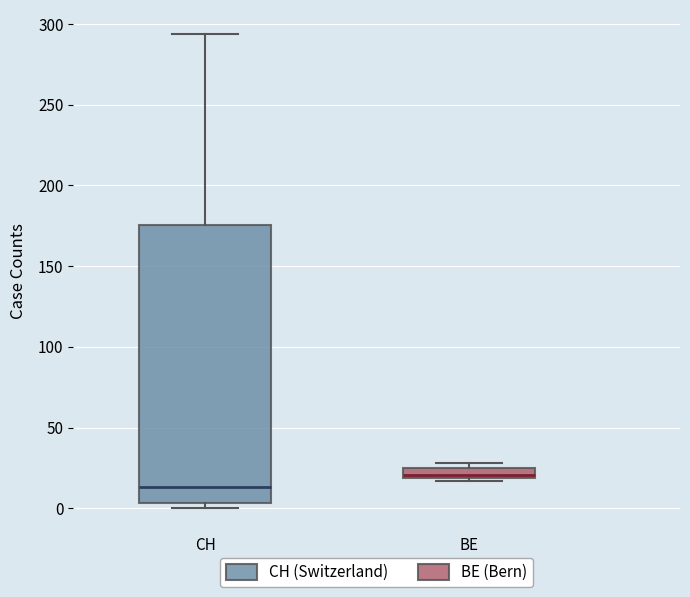

Which box is the tallest, from its lower edge to its upper edge?

CH